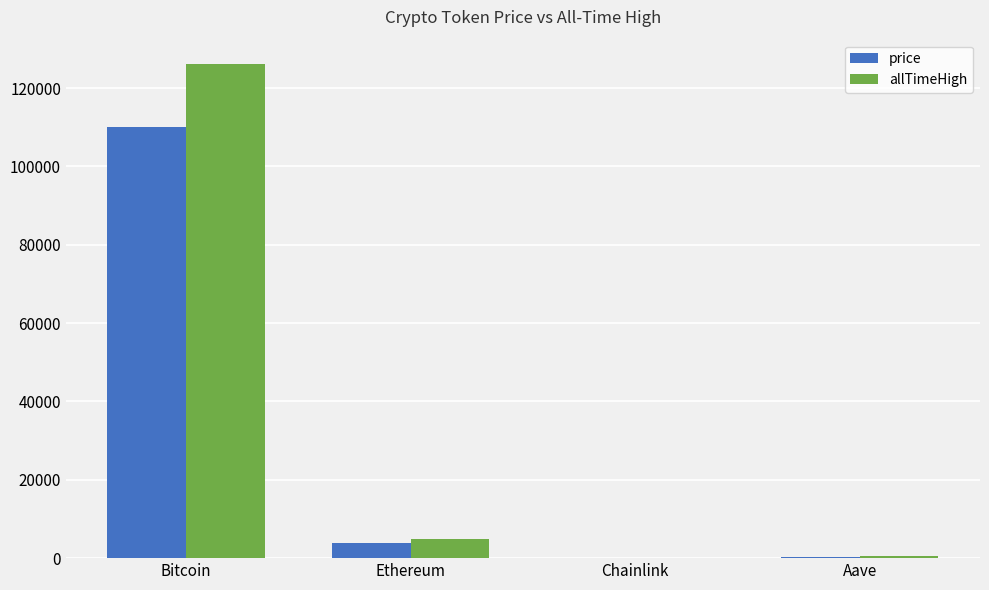

How many groups of bars are there?

4